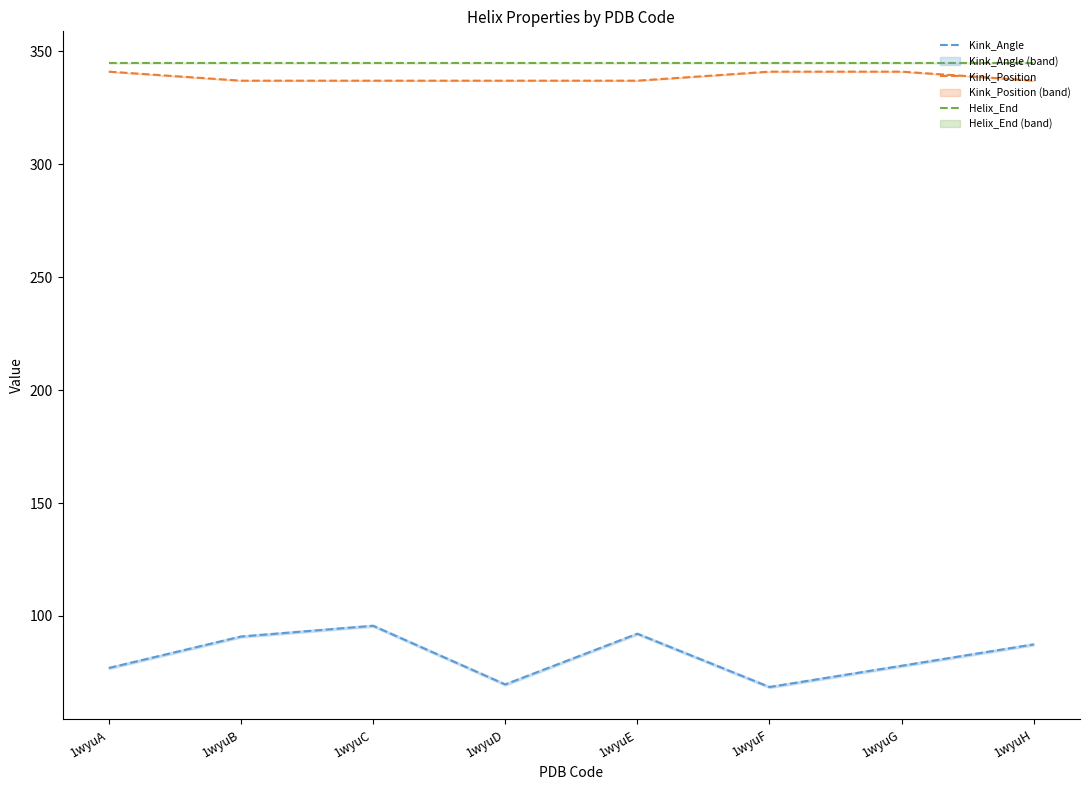

Is it true that Kink_Angle equals 23.4 at 1wyuE?

False